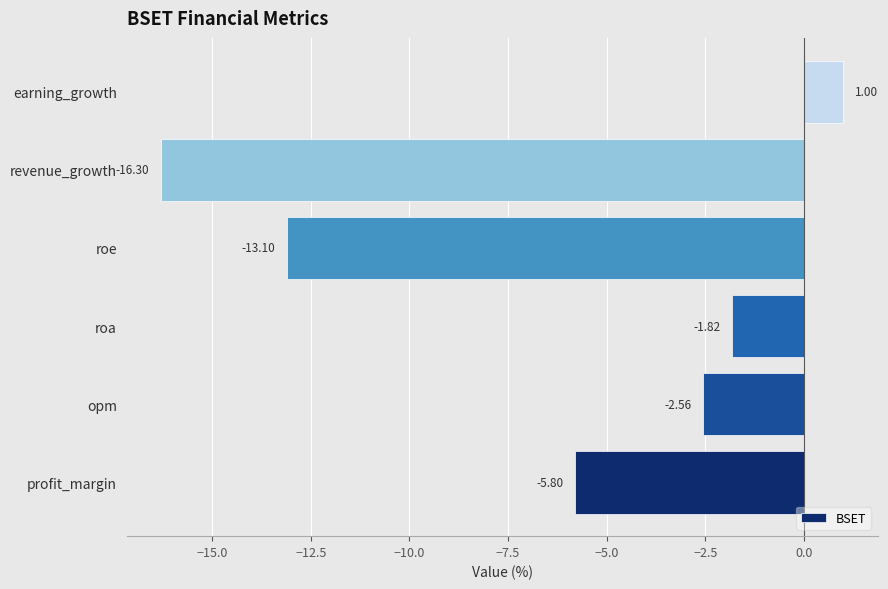

What is the difference between the maximum and minimum values?

17.3